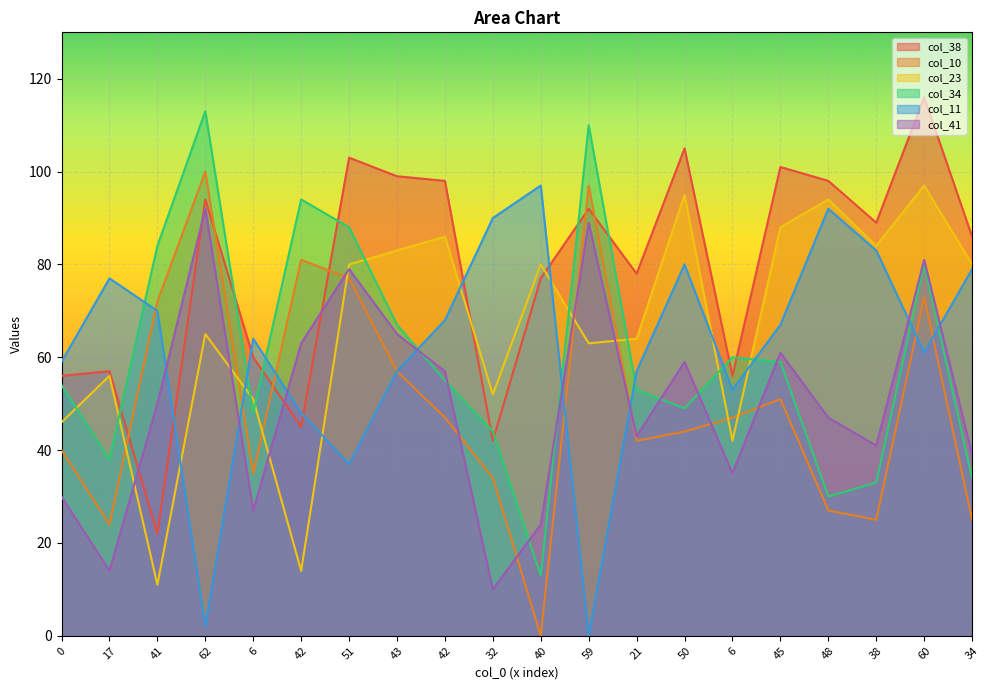

Reading right to left, extract all data points from this chart.

col_38: 86	116	89	98	101	56	105	78	92	77	42	98	99	103	45	60	94	22	57	56
col_10: 25	73	25	27	51	47	44	42	97	0	34	47	57	77	81	35	100	72	24	40
col_23: 80	97	84	94	88	42	95	64	63	80	52	86	83	80	14	51	65	11	56	46
col_34: 34	80	33	30	59	60	49	53	110	13	44	55	67	88	94	48	113	84	38	54
col_11: 79	61	83	92	67	53	80	57	0	97	90	68	57	37	48	64	2	70	77	59
col_41: 39	81	41	47	61	35	59	43	89	24	10	57	65	79	63	27	92	50	14	30